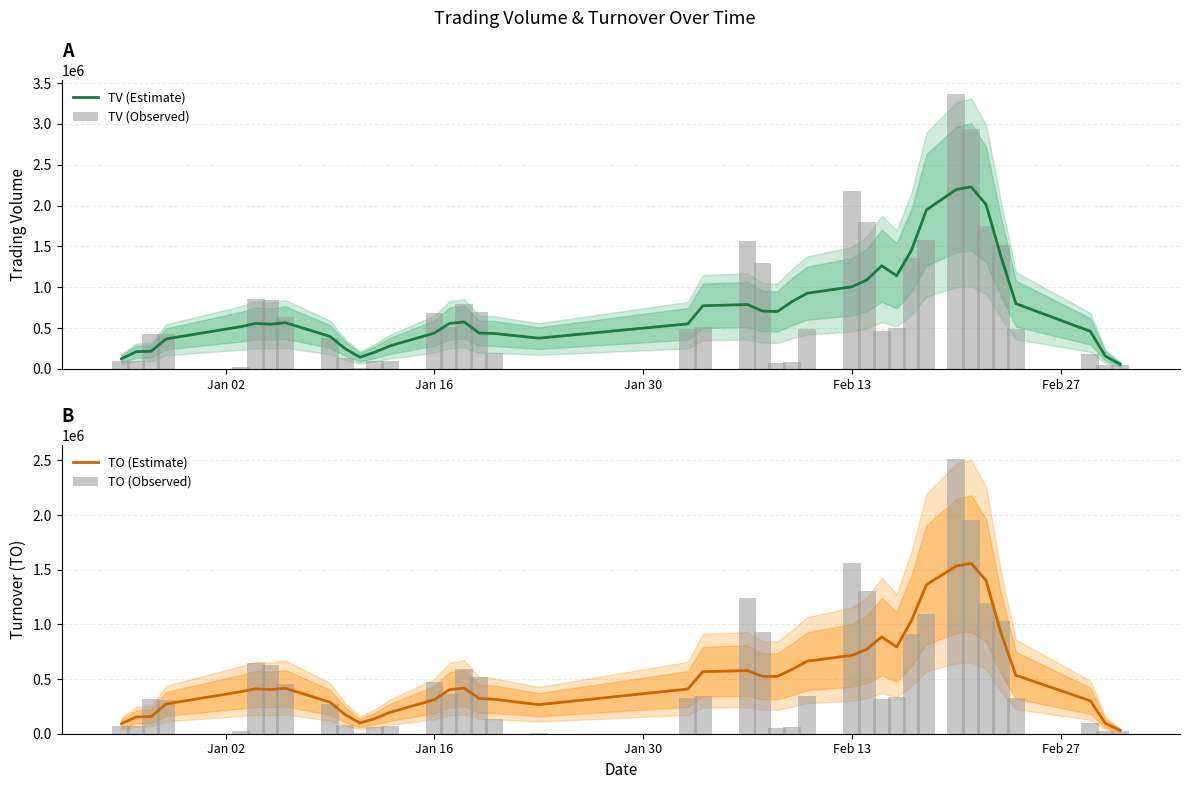

How many distinct data groups are displayed?

4